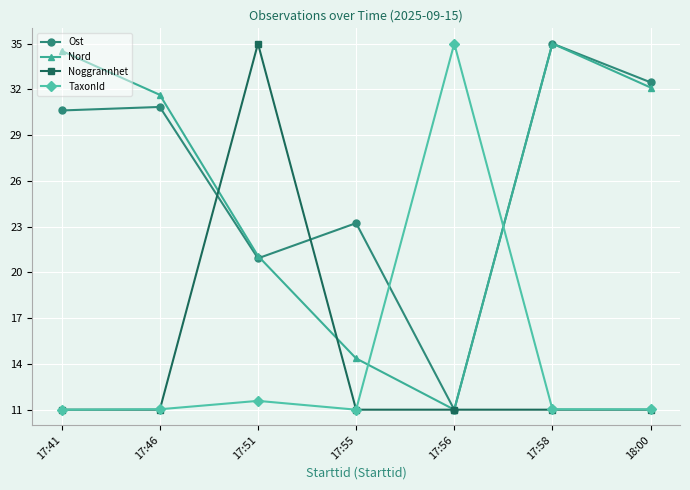

Reading left to right, what are all the values shown in this chart?

Ost: 30.6	30.8	20.9	23.2	11.0	35.0	32.5
Nord: 34.5	31.6	21.1	14.4	11.0	35.0	32.1
Noggrannhet: 11.0	11.0	35.0	11.0	11.0	11.0	11.0
TaxonId: 11.0	11.0	11.6	11.0	35.0	11.0	11.0